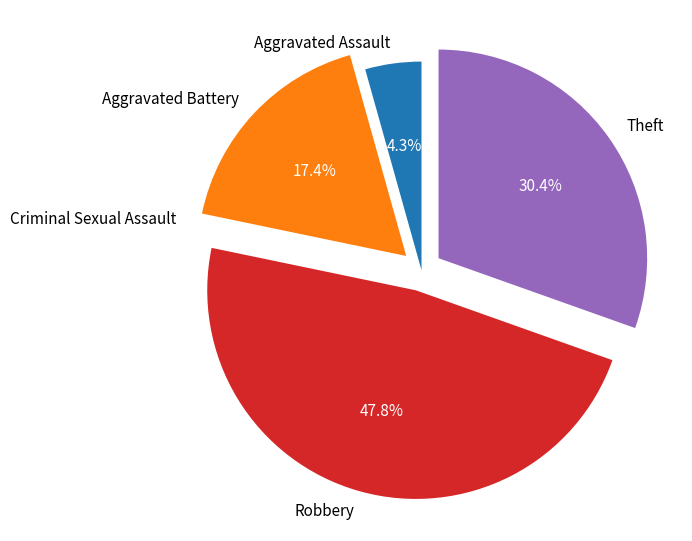

What is the change in value from Aggravated Battery to Theft?

+3